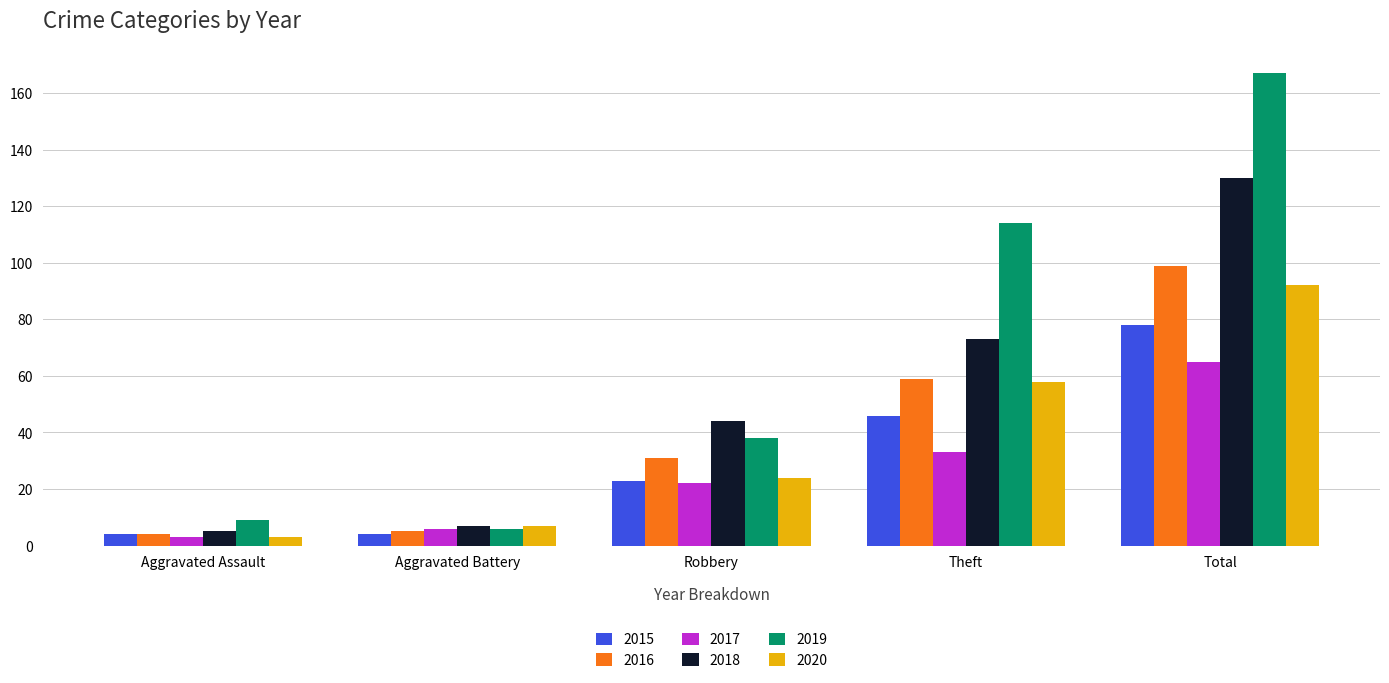

The 2019 series shows 9 at Aggravated Assault. True or false?

True